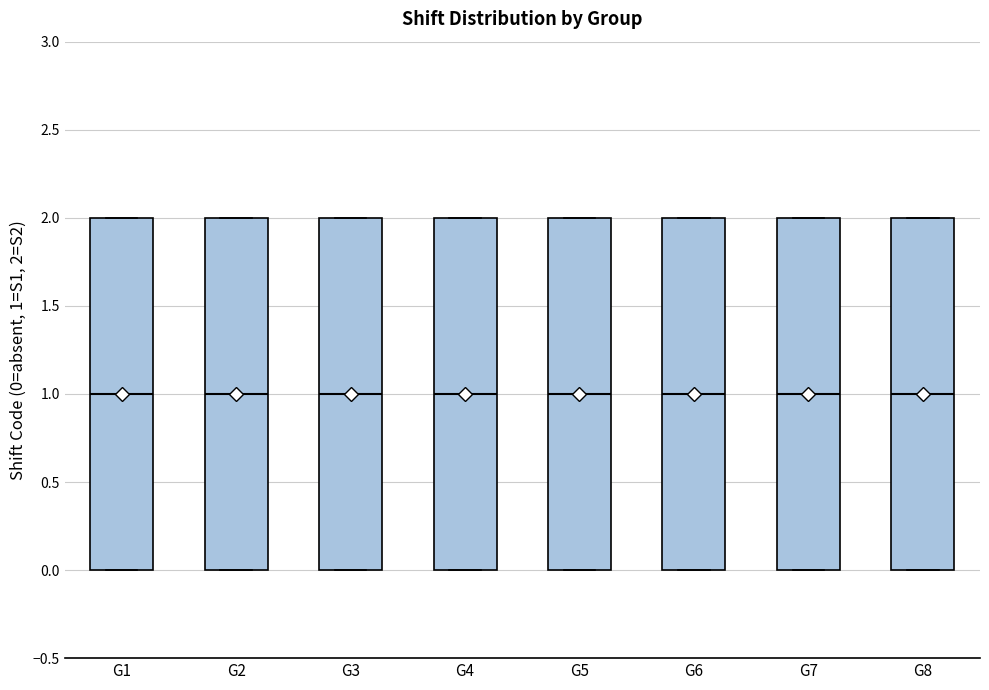

Reading left to right, read every box against the y-axis: the position of its median line, the range the box covers, and the ends of its whiskers. The values are not printed on the chart, so give them approximately, as read against the axis.

G1: median 1, box 0 to 2, whiskers 0 to 2
G2: median 1, box 0 to 2, whiskers 0 to 2
G3: median 1, box 0 to 2, whiskers 0 to 2
G4: median 1, box 0 to 2, whiskers 0 to 2
G5: median 1, box 0 to 2, whiskers 0 to 2
G6: median 1, box 0 to 2, whiskers 0 to 2
G7: median 1, box 0 to 2, whiskers 0 to 2
G8: median 1, box 0 to 2, whiskers 0 to 2